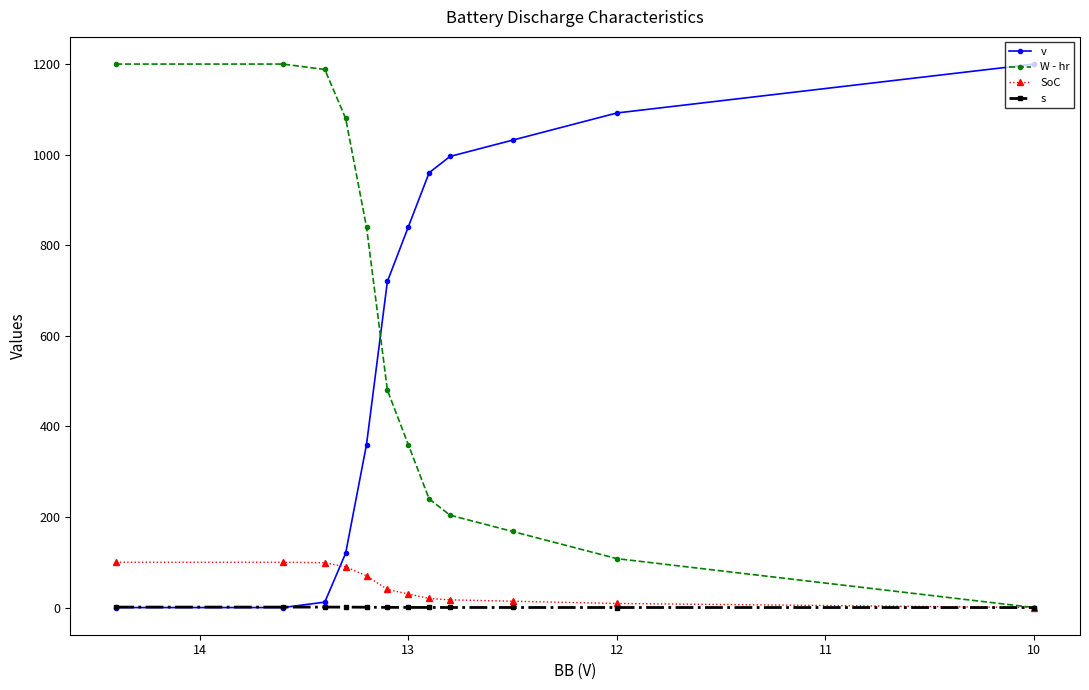

True or false: v has more than 1 points higher than both neighbors.

False